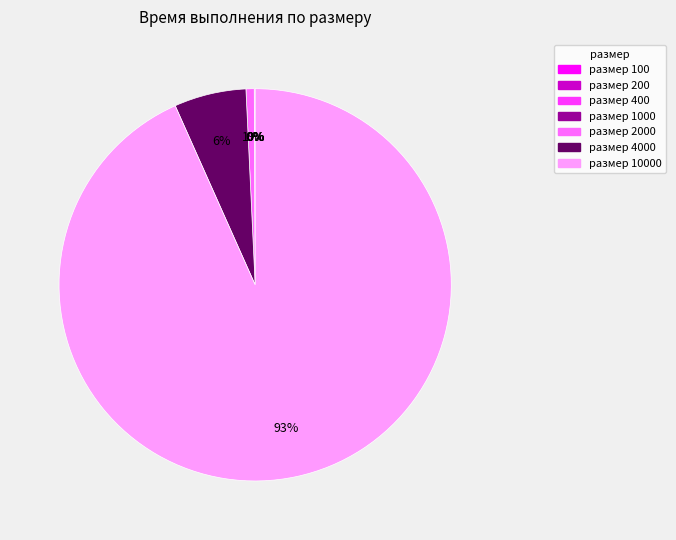

Is there a majority slice in this chart?

Yes